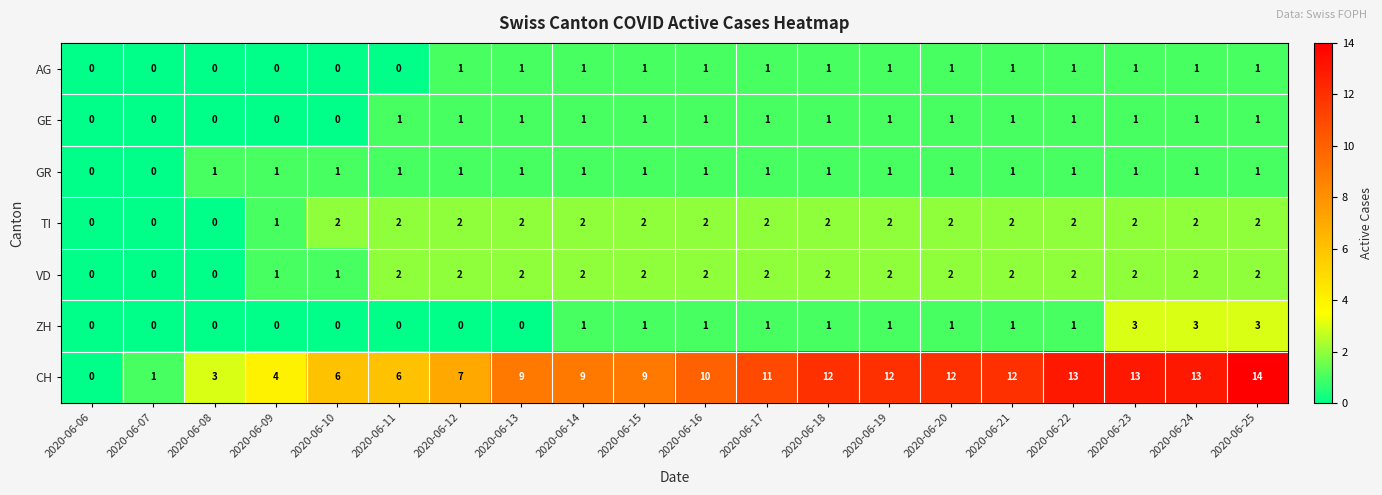

The AG series shows 0 at 2020-06-07. True or false?

True